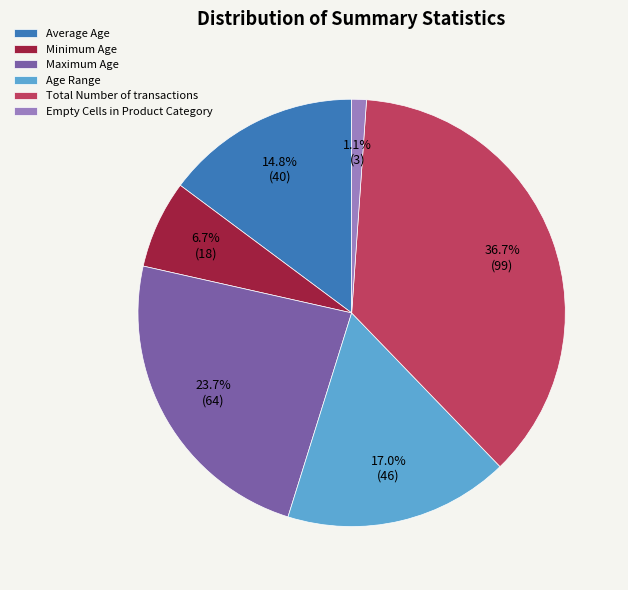

How many slices are in this pie chart?

6